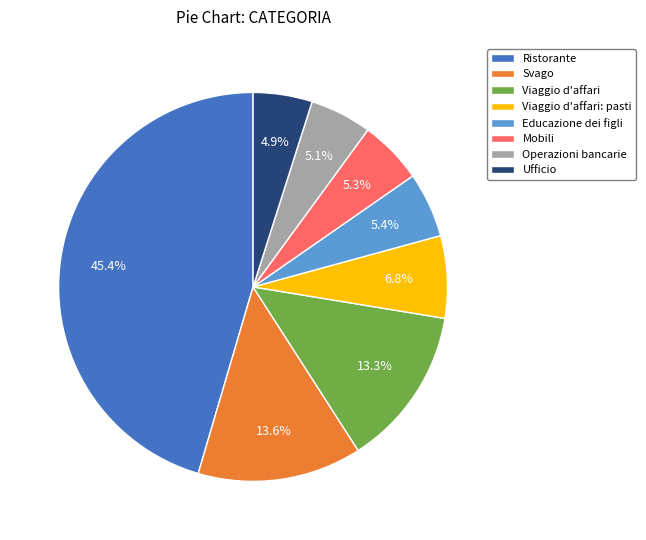

Count the number of slices in the pie.

8